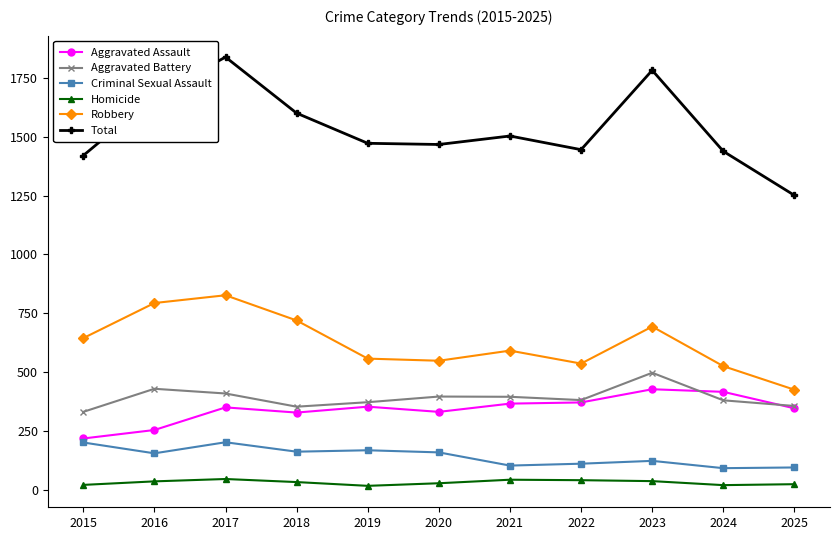

True or false: Total and Robbery cross at least once.

False